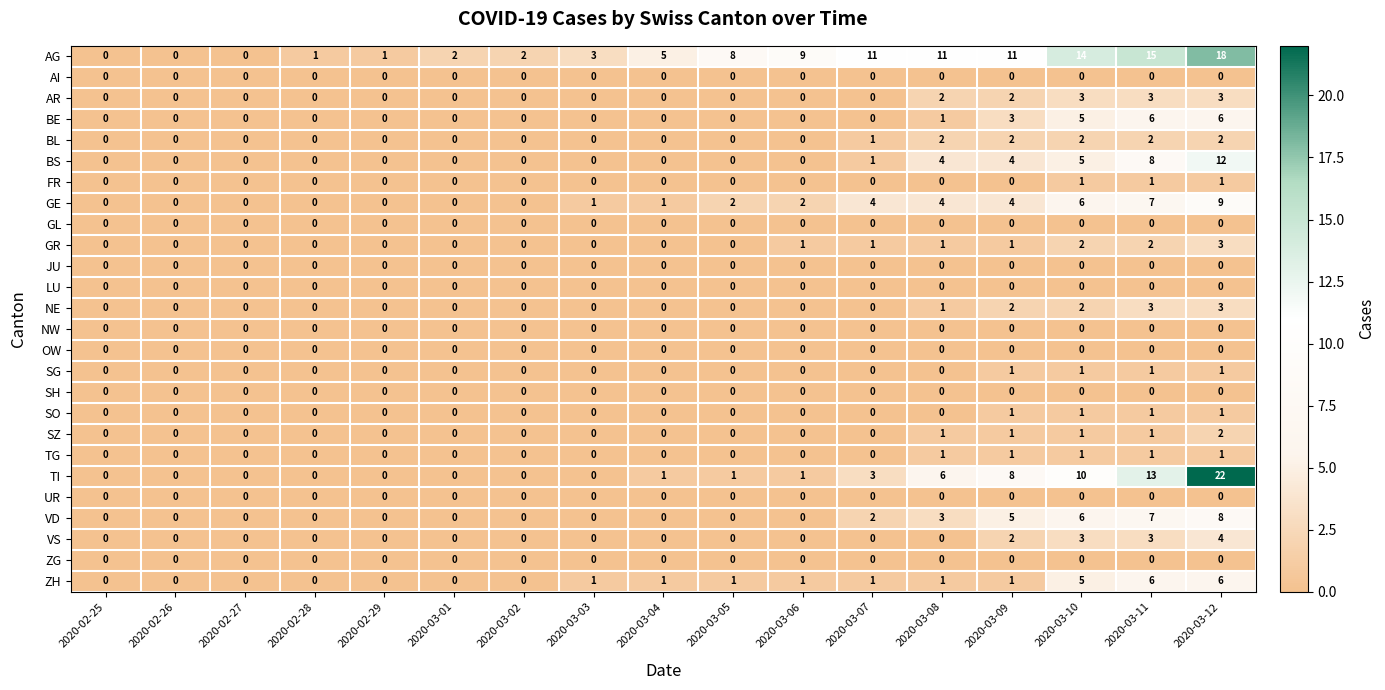

At which category does the chart reach its peak across all series?

2020-03-12